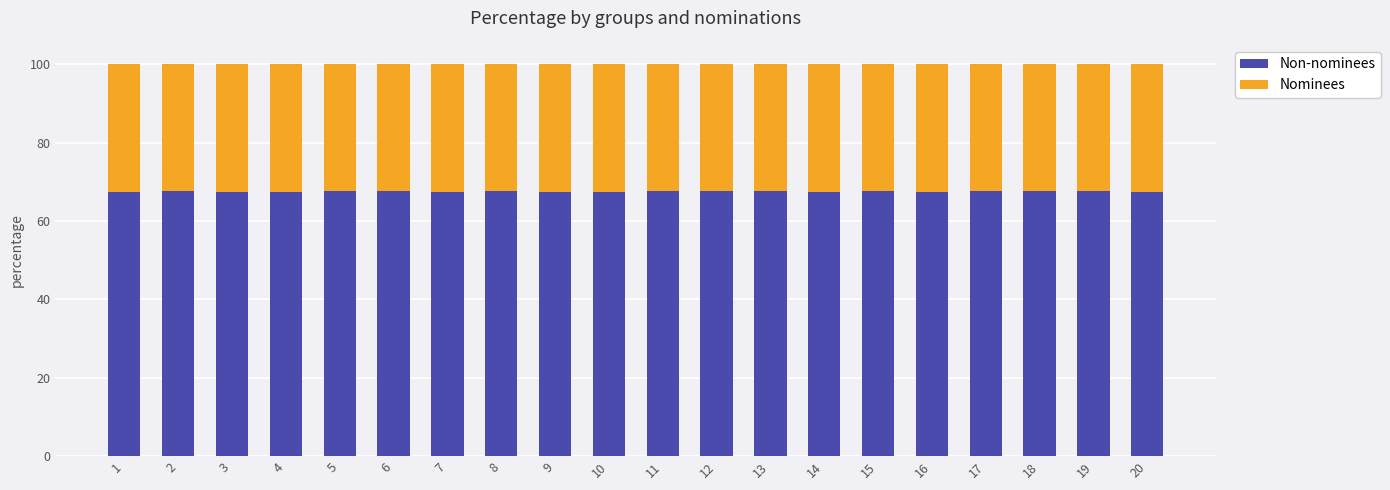

What is the total value across all series at 15?

100.0